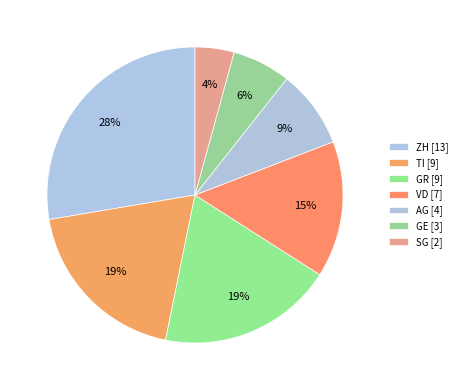

Is AG the majority of the pie?

No